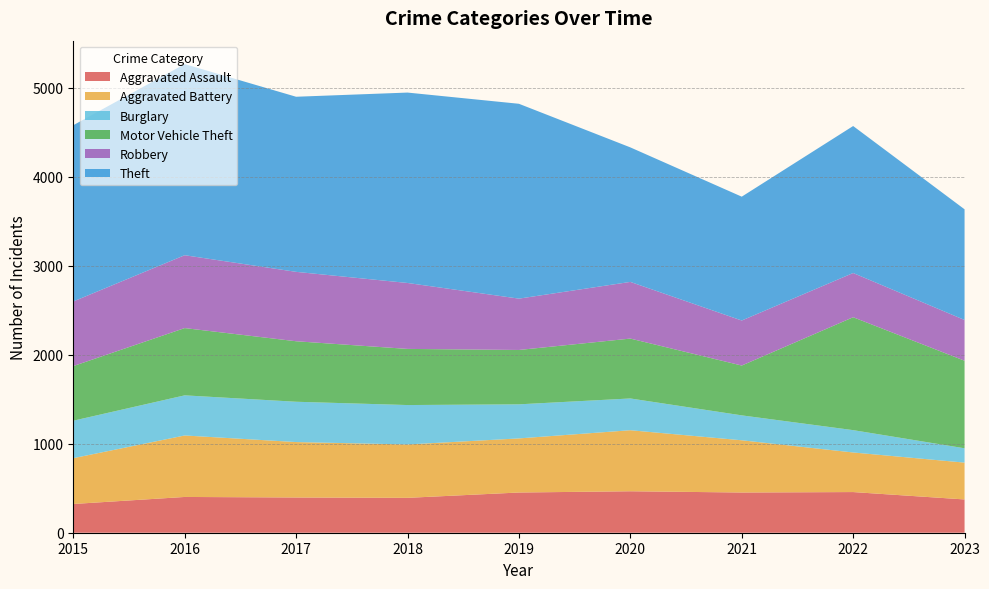

Reading right to left, transcribe all the data shown in this chart.

Aggravated Assault: 2023=374	2022=457	2021=452	2020=466	2019=452	2018=392	2017=396	2016=402	2015=323
Aggravated Battery: 2023=414	2022=445	2021=587	2020=686	2019=608	2018=600	2017=623	2016=691	2015=515
Burglary: 2023=161	2022=251	2021=280	2020=357	2019=383	2018=443	2017=453	2016=451	2015=421
Motor Vehicle Theft: 2023=984	2022=1269	2021=560	2020=673	2019=611	2018=631	2017=680	2016=756	2015=614
Robbery: 2023=458	2022=497	2021=506	2020=637	2019=577	2018=741	2017=780	2016=819	2015=726
Theft: 2023=1244	2022=1652	2021=1392	2020=1512	2019=2190	2018=2140	2017=1968	2016=2148	2015=1981